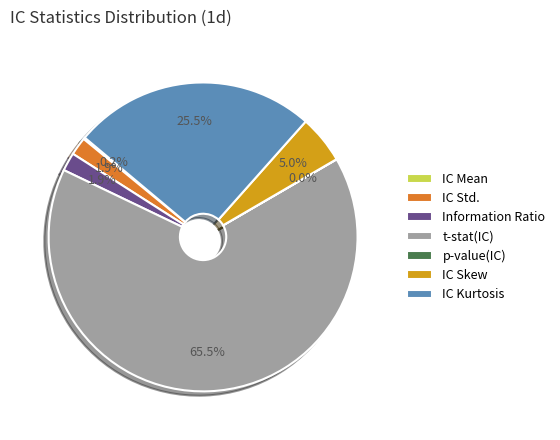

Which has a higher value, Information Ratio or IC Kurtosis?

IC Kurtosis